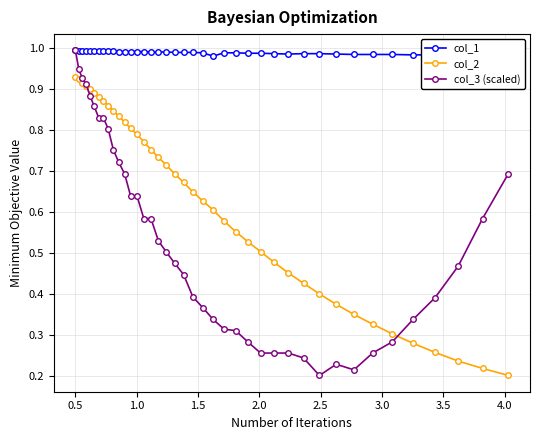

Which series has the largest range (max minus min)?

col_3 (scaled)